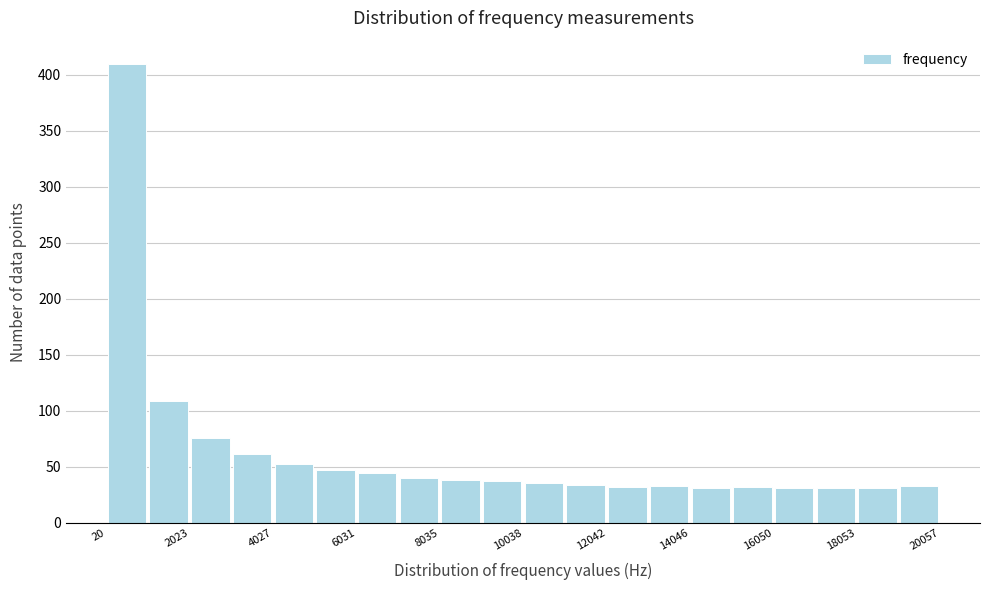

Read against the x-axis, roughly where is the centre of the tallest bar?

500